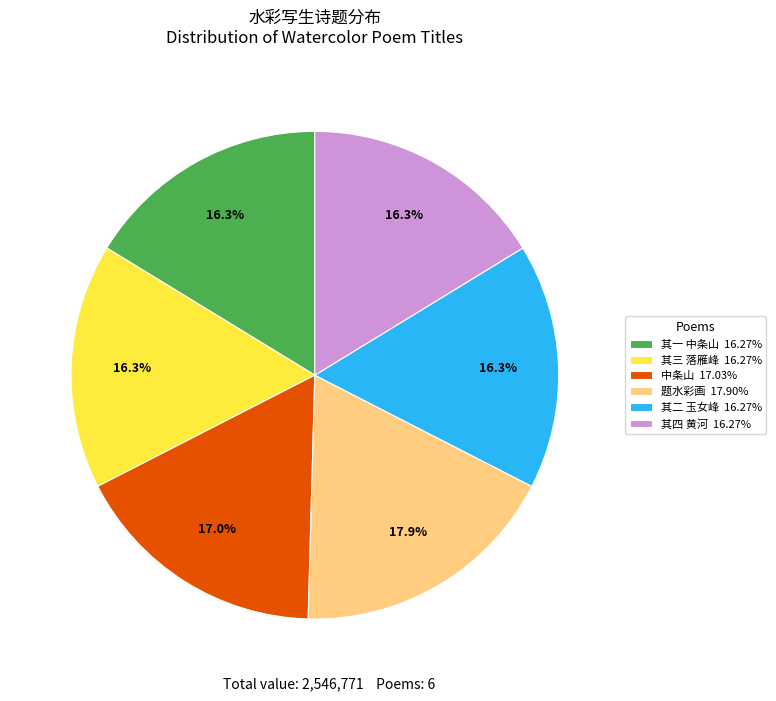

Do 题水彩画 17.90% and 其二 玉女峰 16.27% together represent more than half of the pie?

No